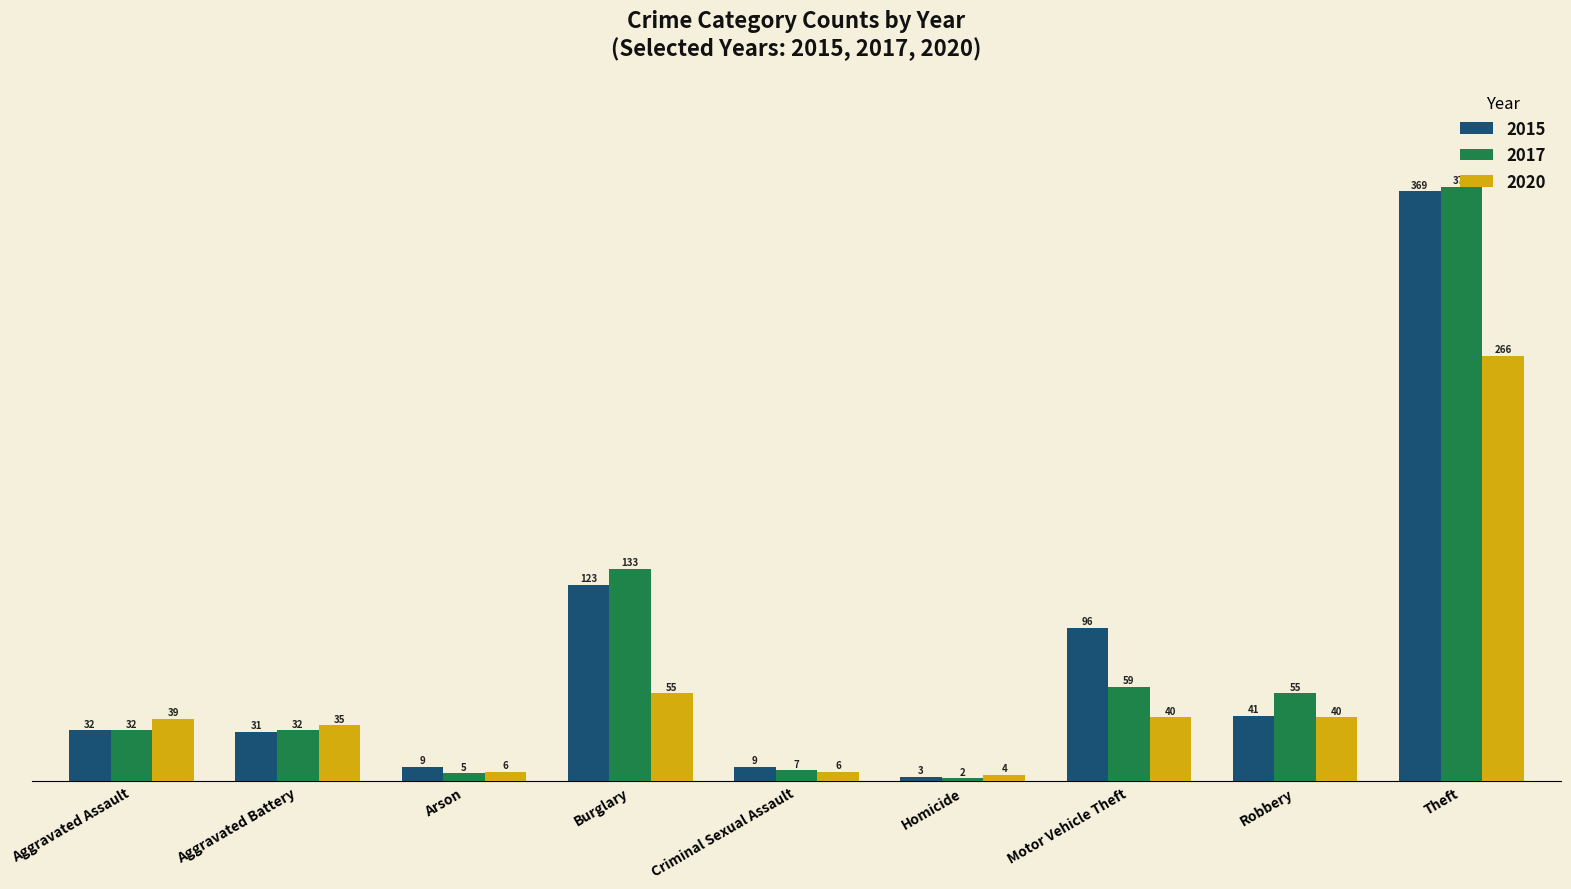

What is the average value of the 2017 series?

77